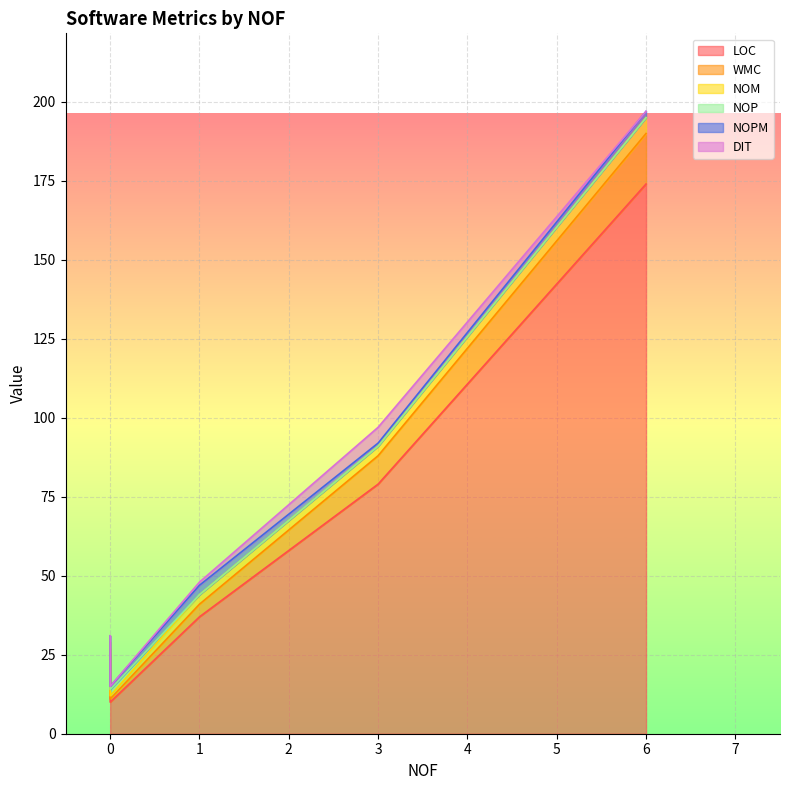

True or false: NOPM has a value of 2 at 6.

True